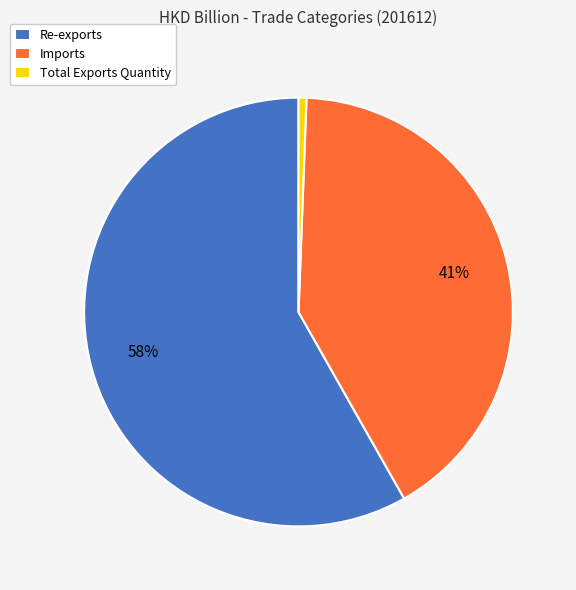

To the nearest percent, what is the average slice percentage?

33%